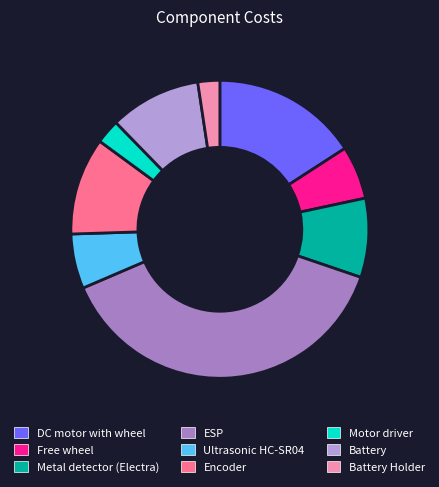

Count the number of slices in the pie.

9